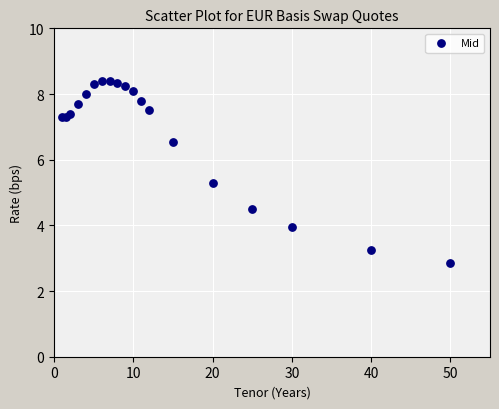

What Y value in the scatter plot is closest to 5?

5.3